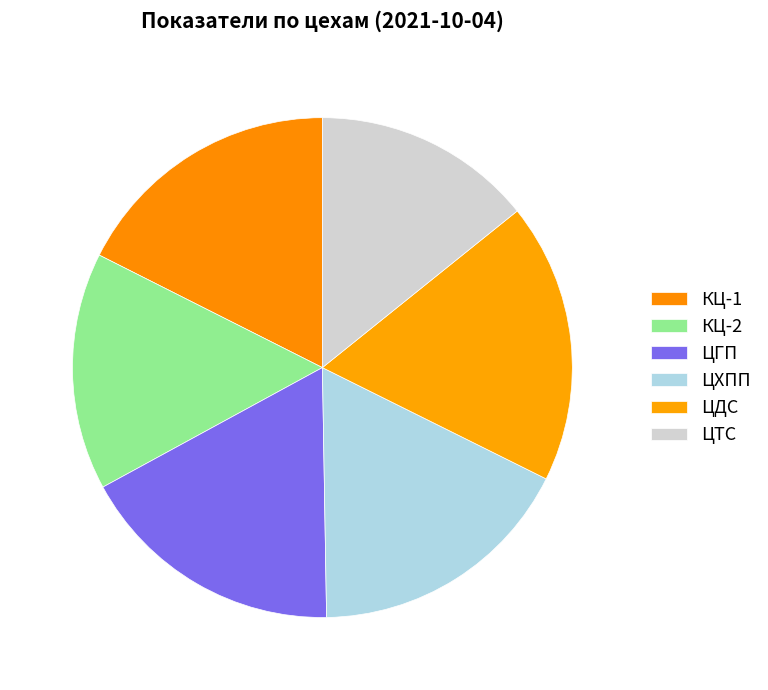

How many segments does this pie chart have?

6